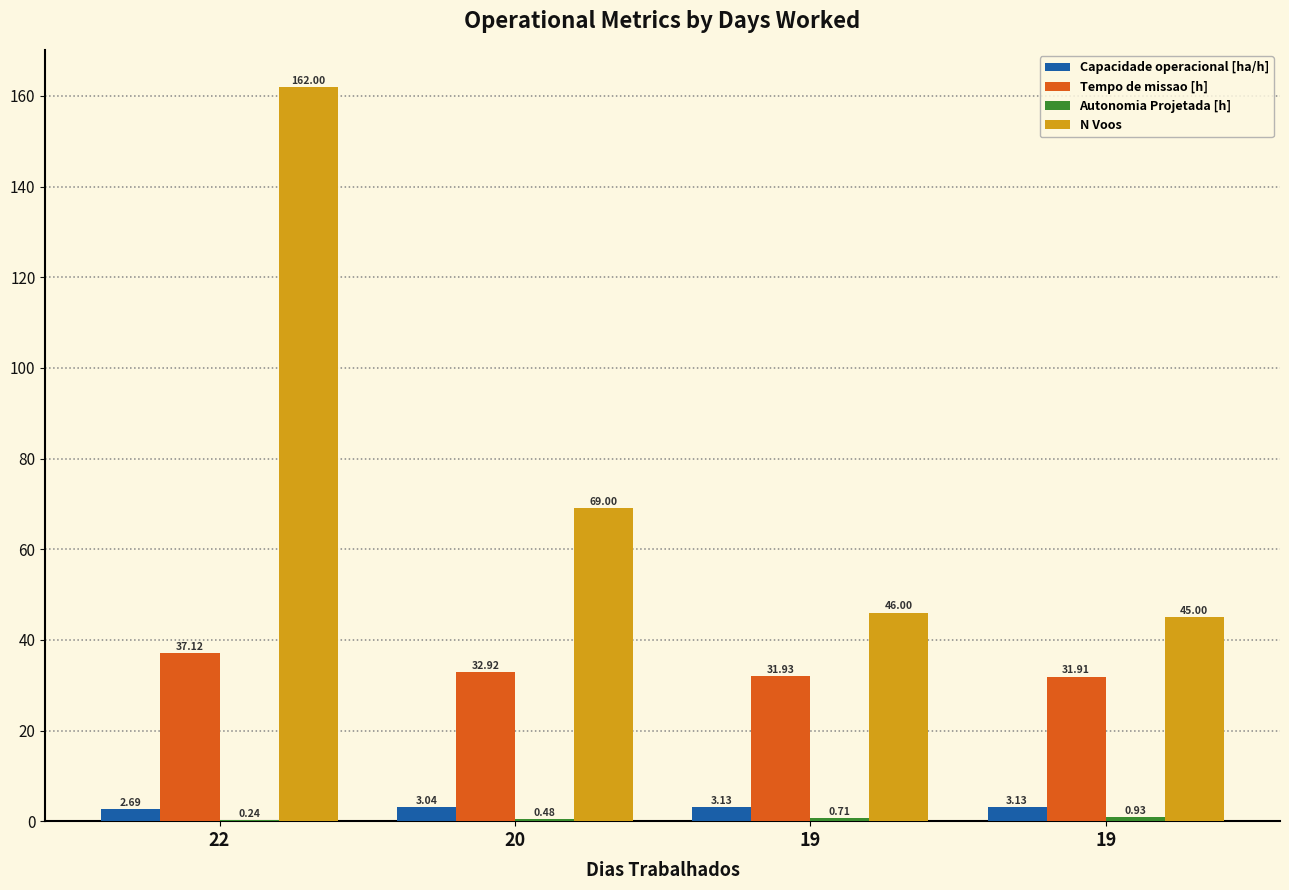

How many data points in Tempo de missao [h] are above 32?

2